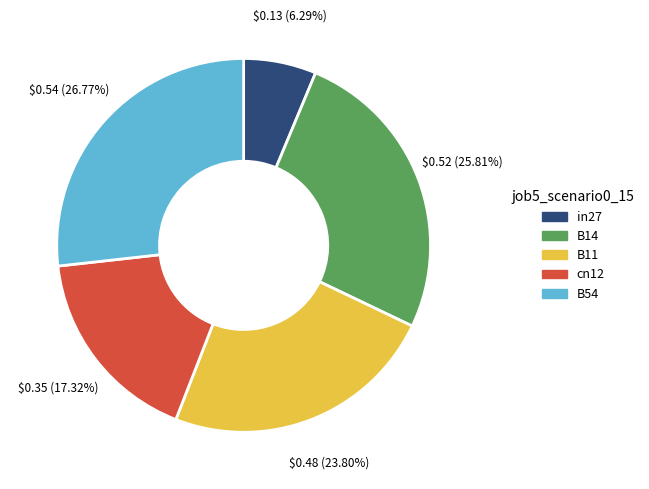

Is it true that B14 is 34% of the pie?

False